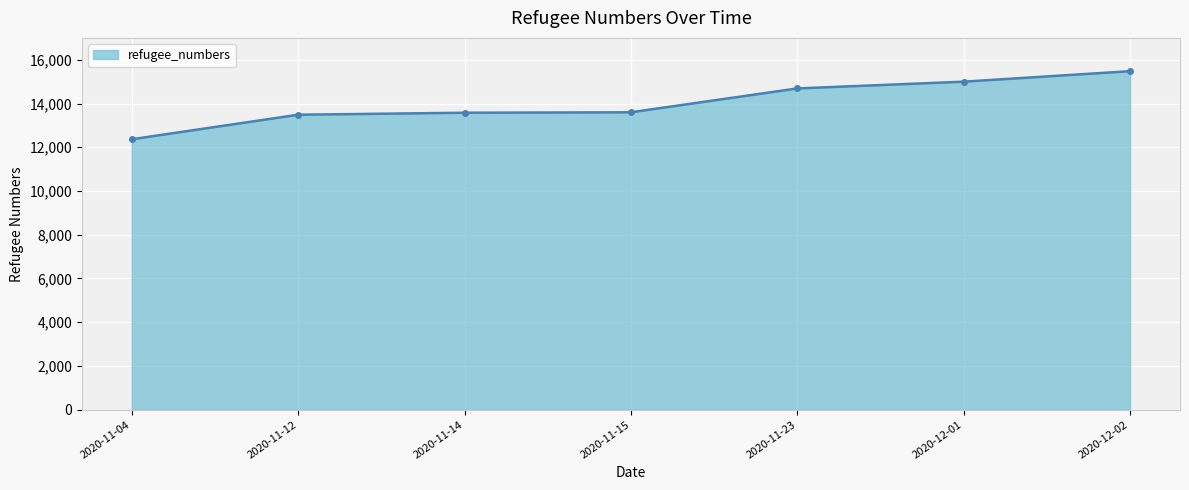

What is the ratio of the value at 2020-11-12 to the value at 2020-12-01?

0.9